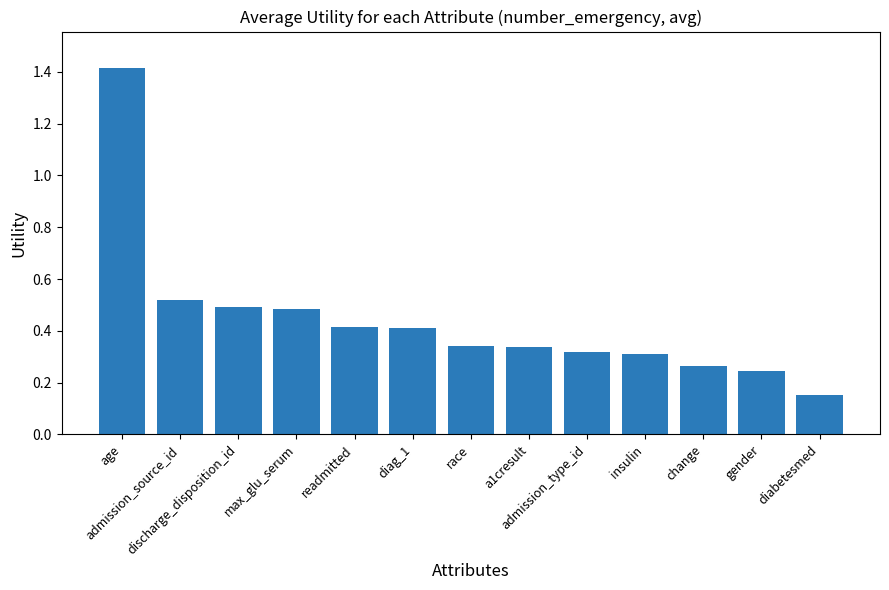

True or false: the data shows 0.3 at age.

False